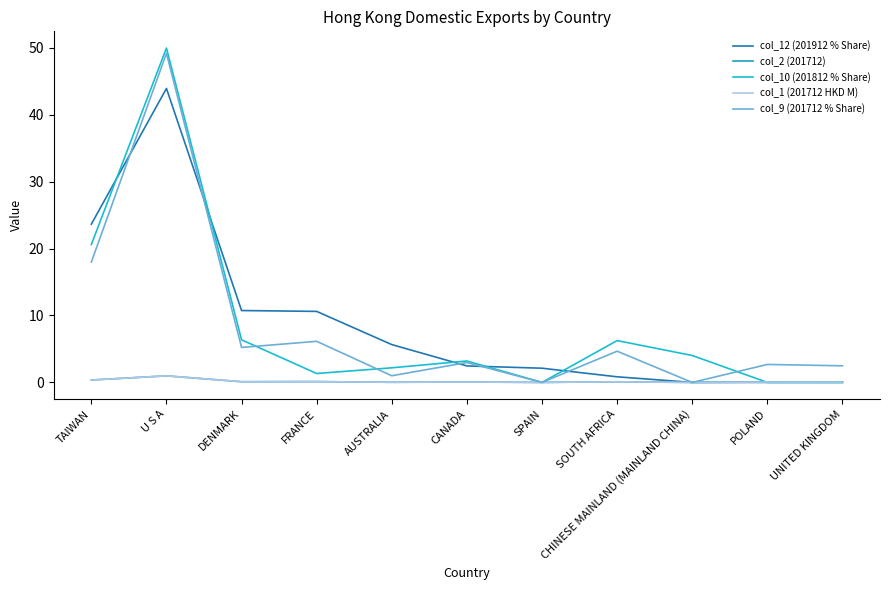

Does the chart have visible grid lines?

No